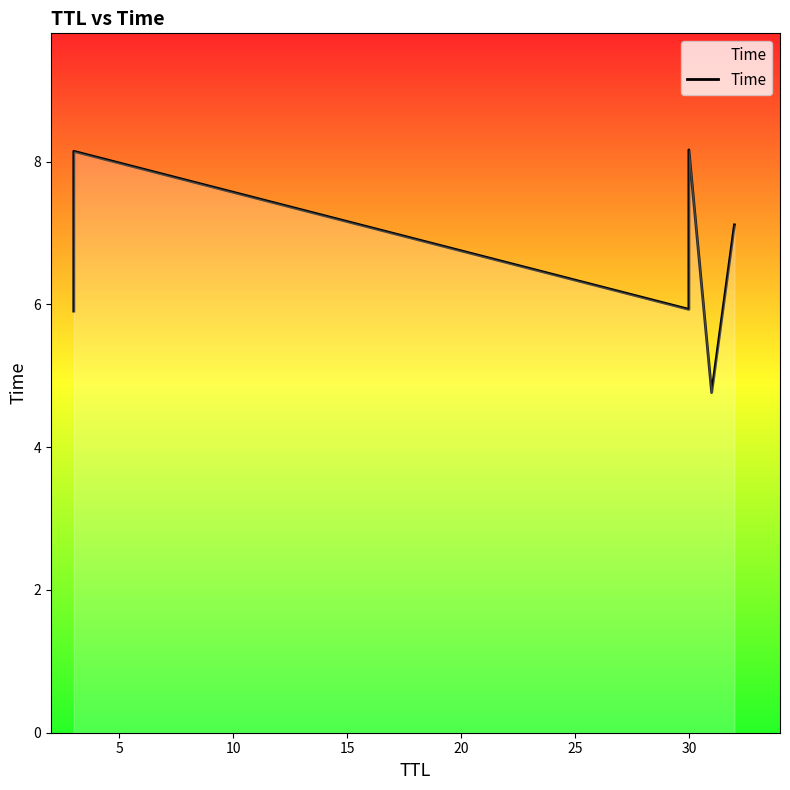

True or false: the data shows 6.8 at 20.

False